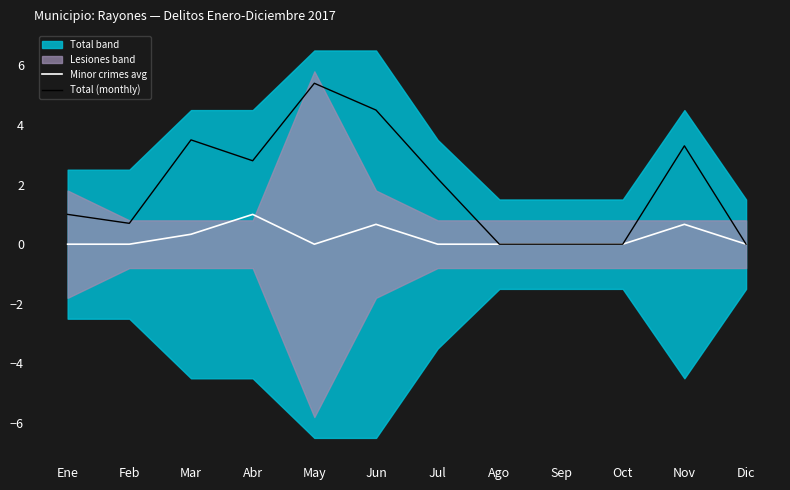

What position from the left is Ene?

1